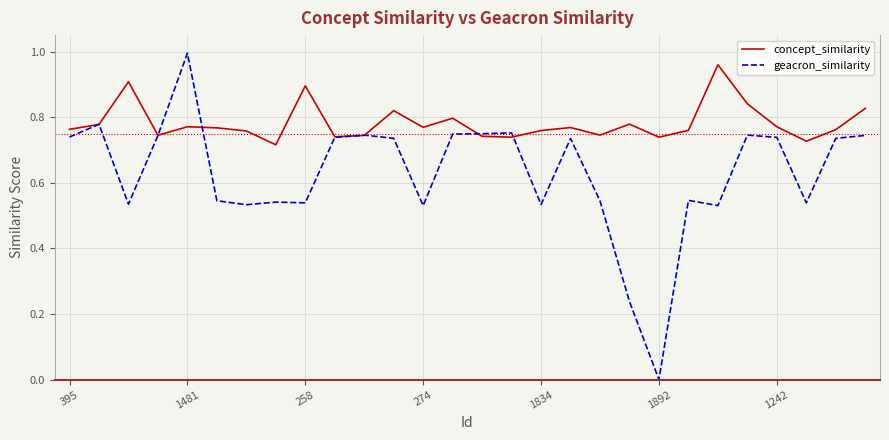

Rank the series by their average value, from lowest to highest.

geacron_similarity, concept_similarity